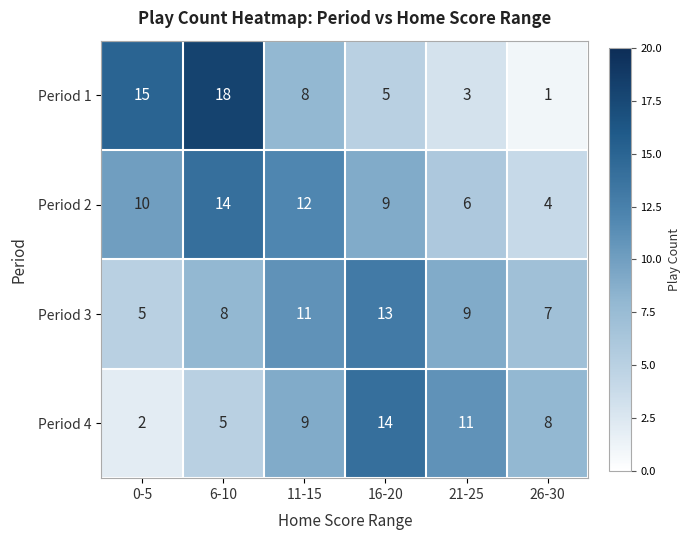

At 6-10, list the series in order from largest to smallest.

Period 1, Period 2, Period 3, Period 4